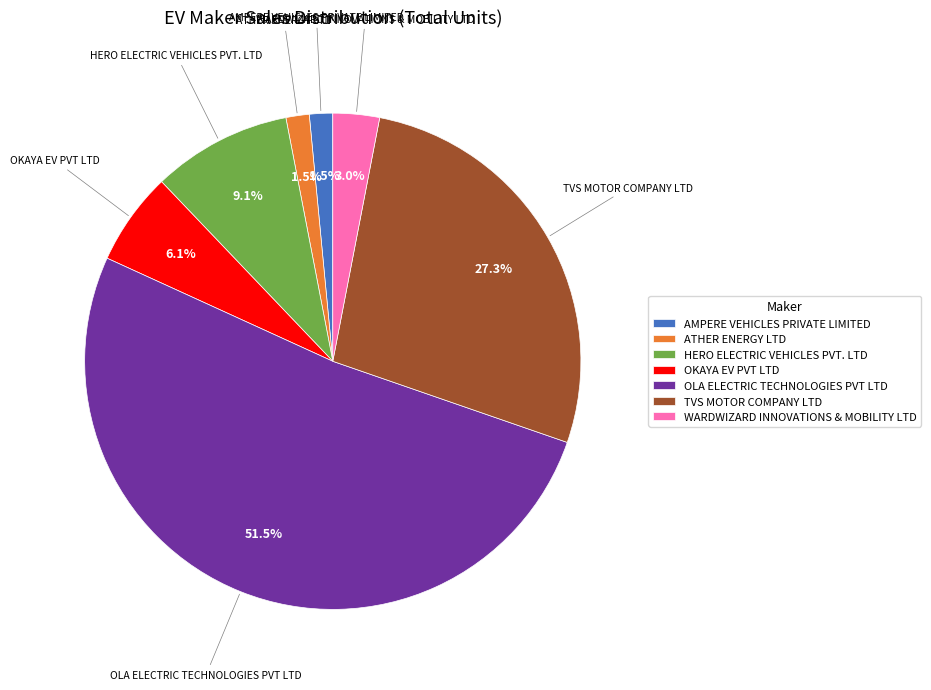

True or false: HERO ELECTRIC VEHICLES PVT. LTD accounts for 1% of the total.

False